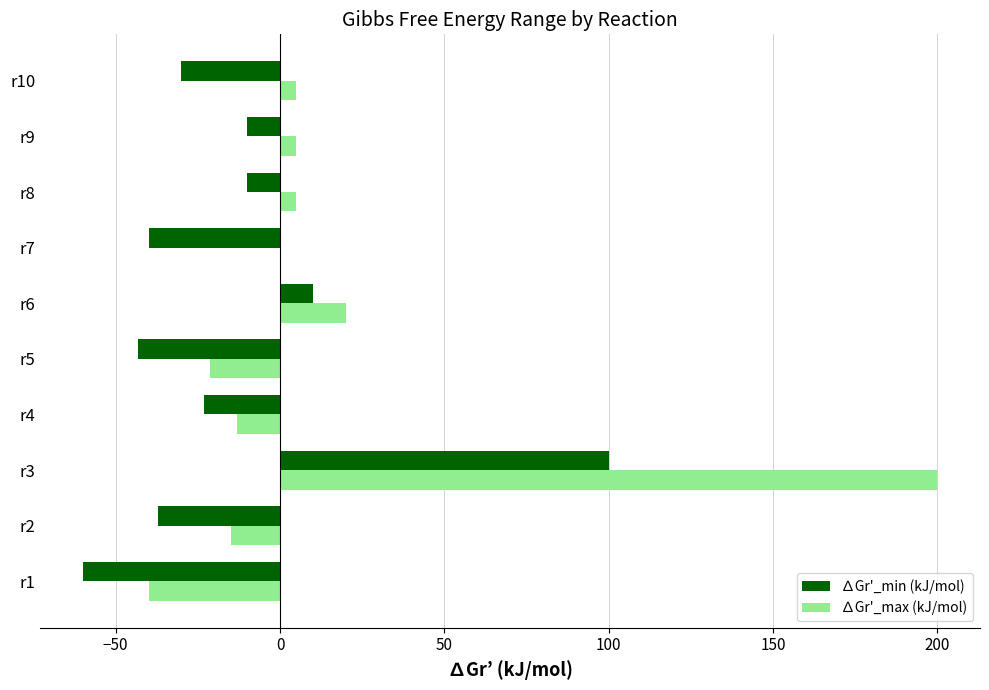

How many categories are shown in the chart?

10